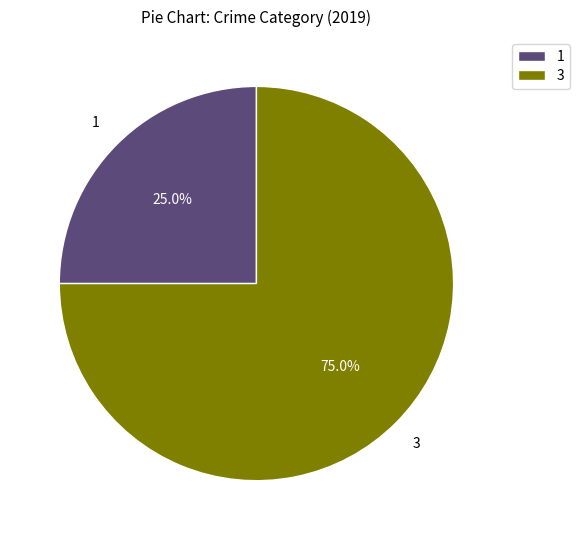

Combined, do 3 and 1 account for over 50%?

Yes